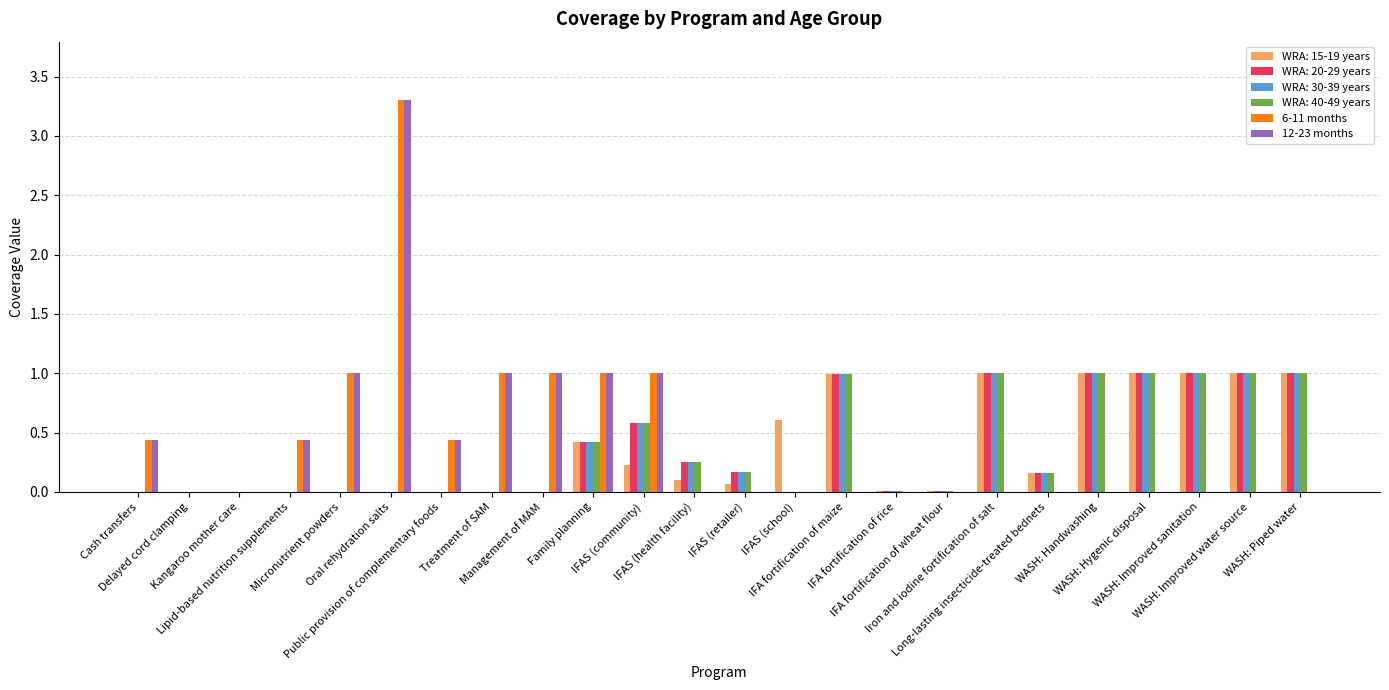

What is the greatest value displayed?

3.3